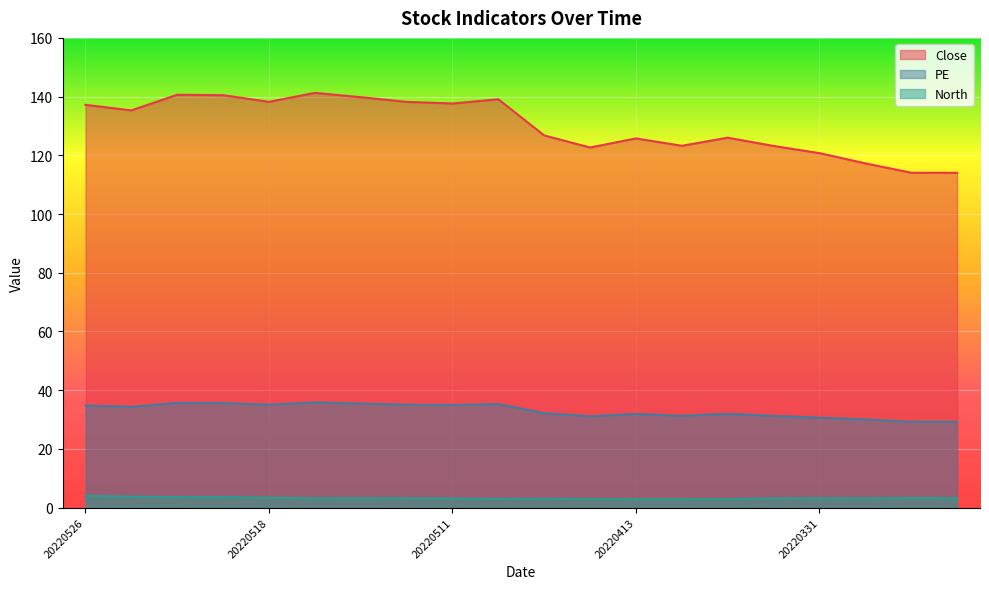

What is the minimum value for PE?

29.2